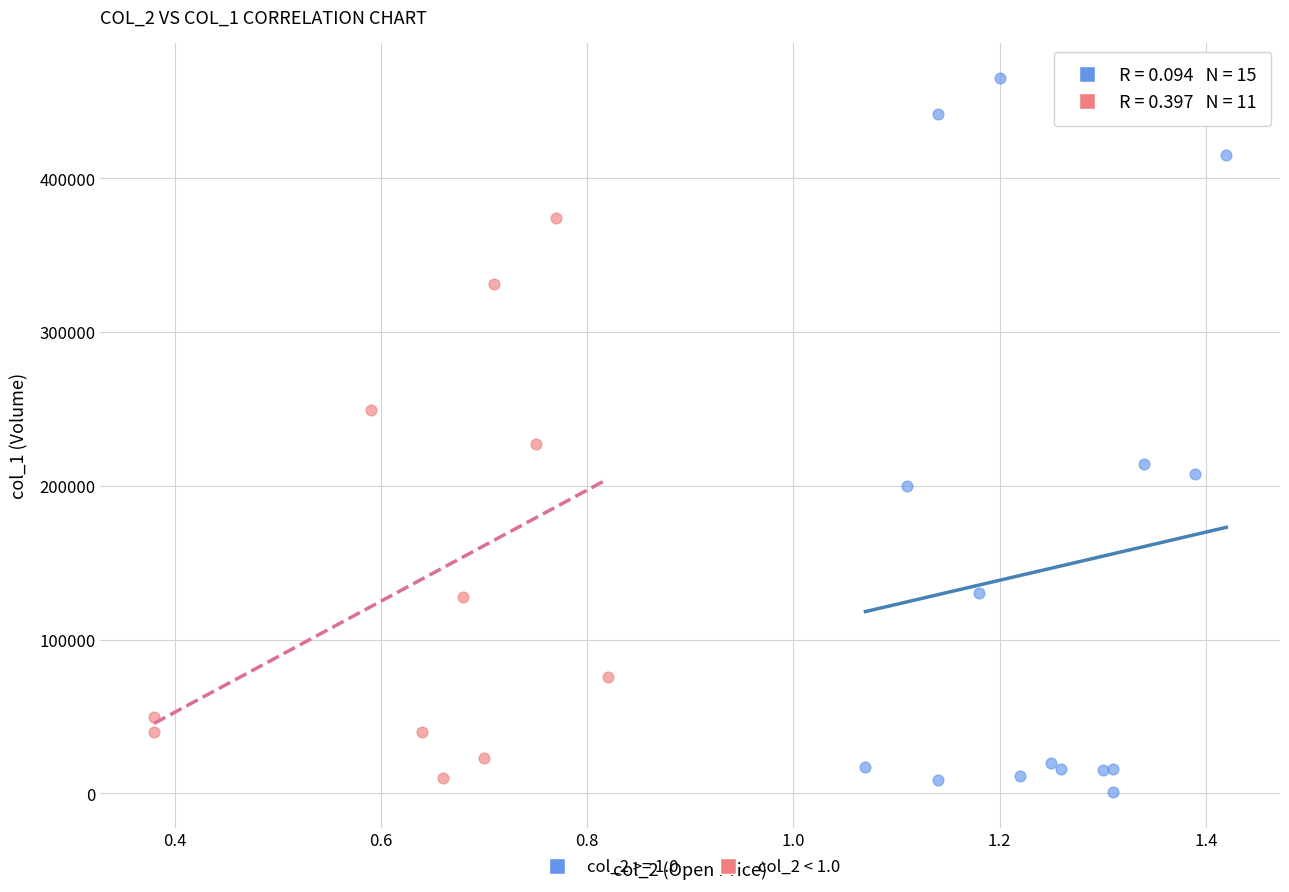

Which series has the widest spread of Y values?

col_2 >= 1.0